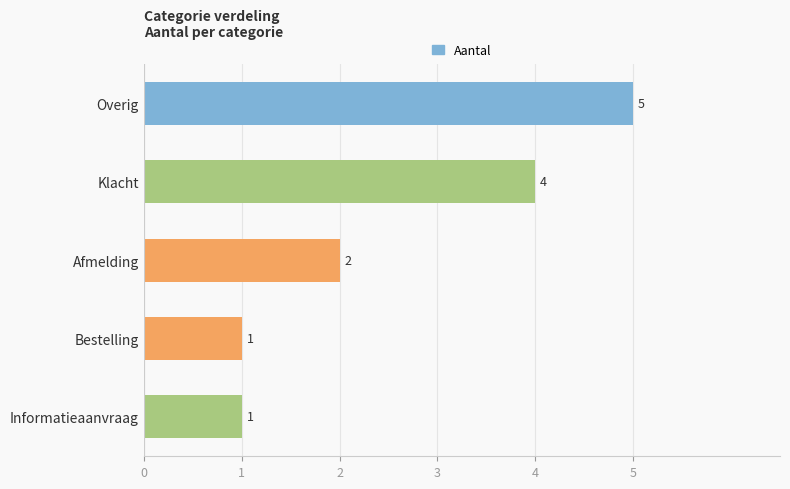

What is the average value?

3